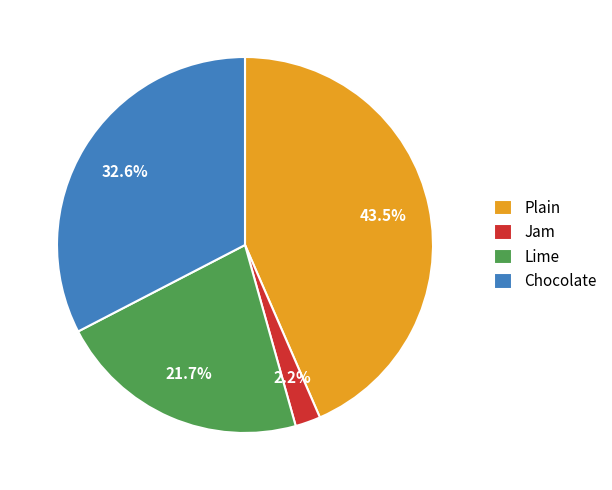

What portion of the pie excludes Jam?

97.8%